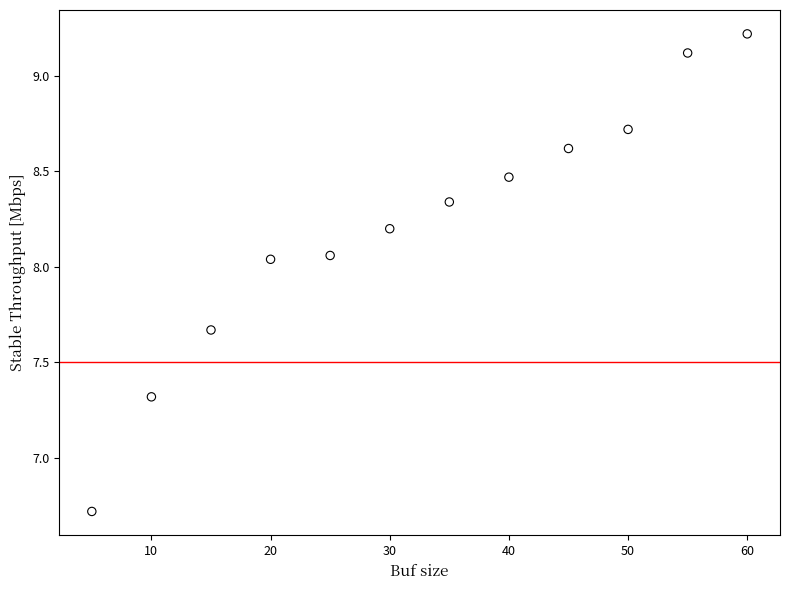

What Y value in the scatter plot is closest to 7?

6.7